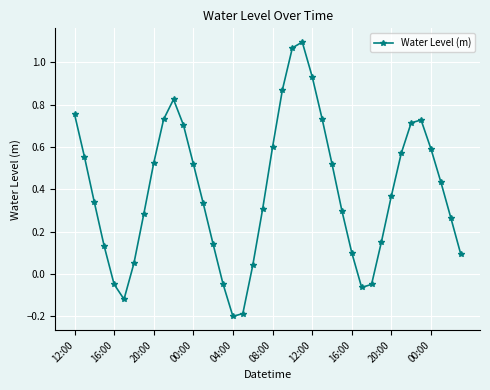

True or false: the data has more than 1 interior local peaks.

True